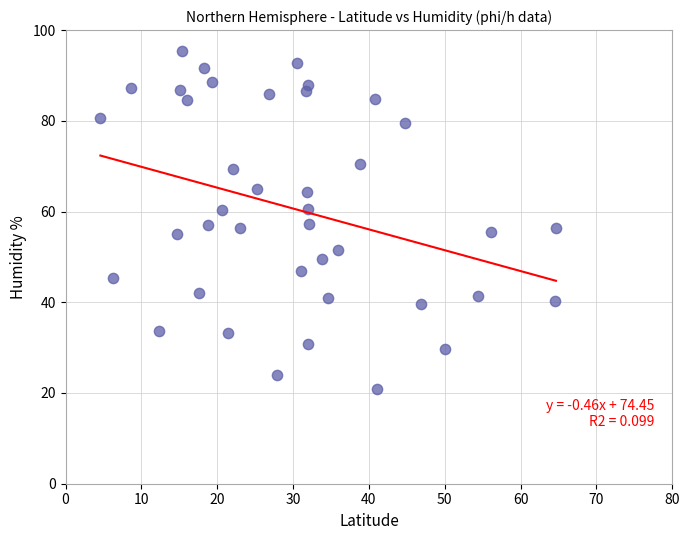

What is the range of Y values (max minus min)?

74.5